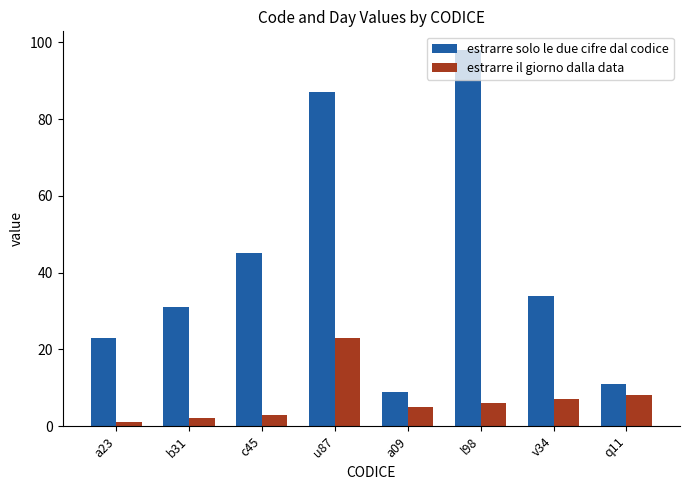

What position from the right is c45?

6